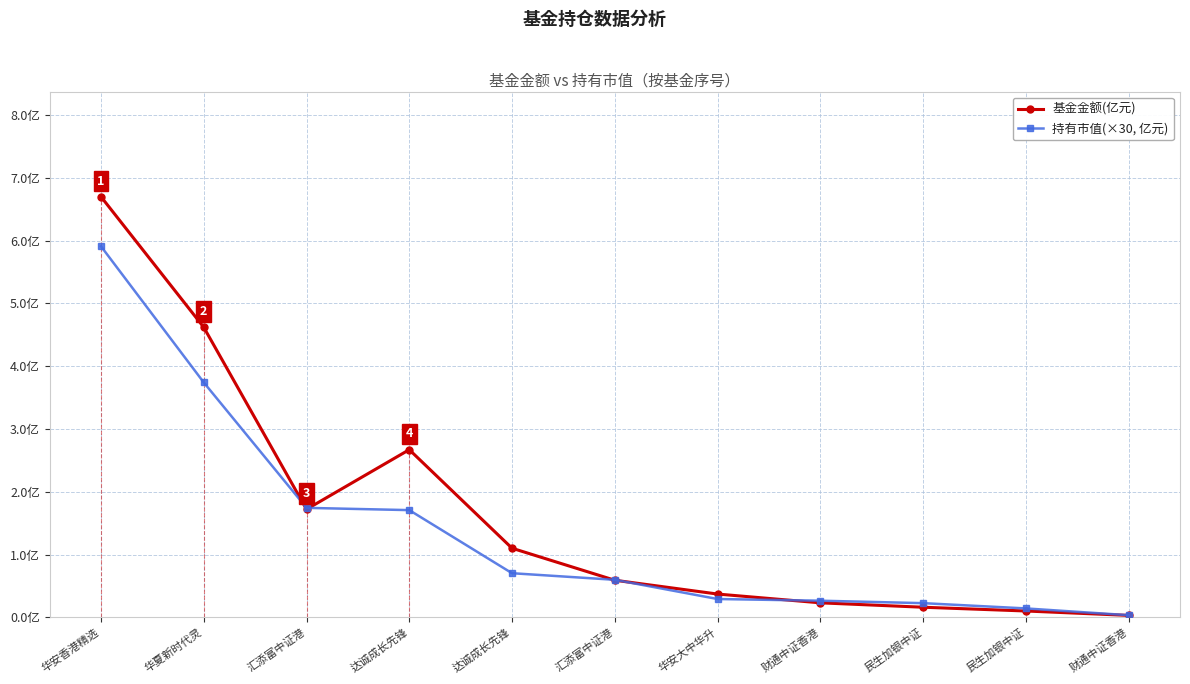

What is the total value across all series at 财通中证香港?

0.5